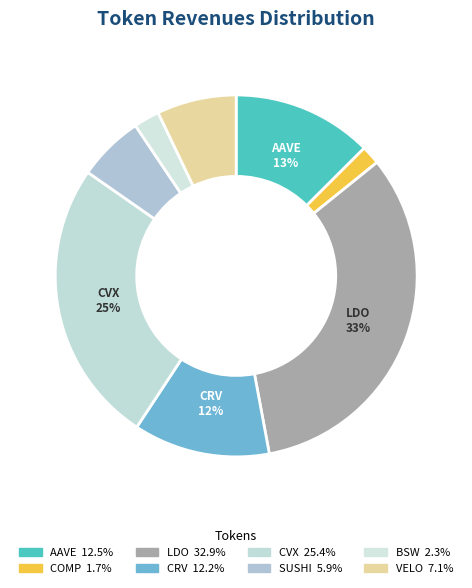

How many segments does this pie chart have?

8